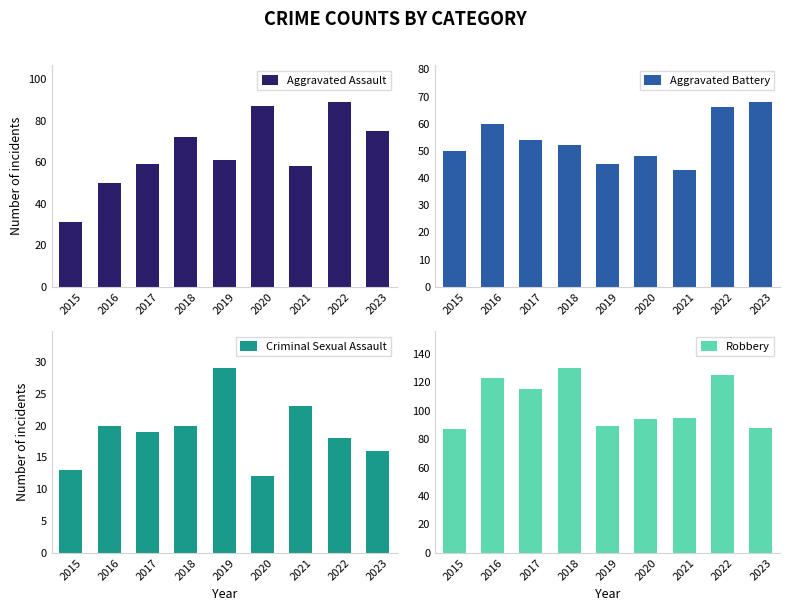

Where does the Aggravated Battery series first go above 52?

2016